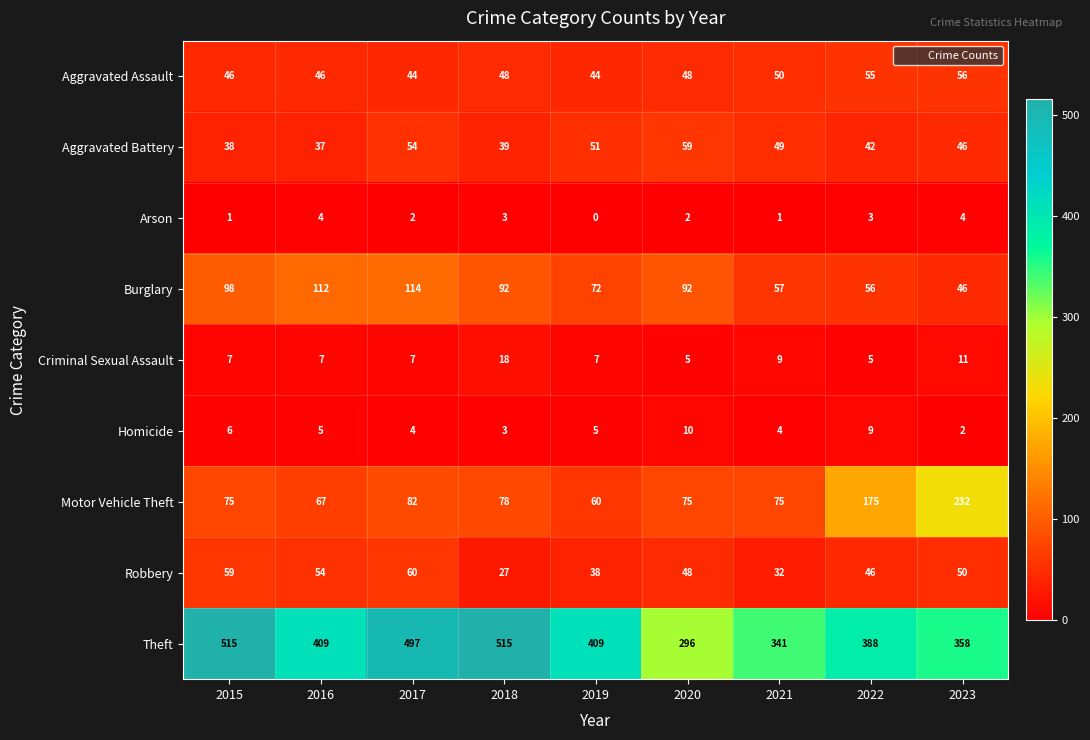

Which series has the widest spread of values?

Theft